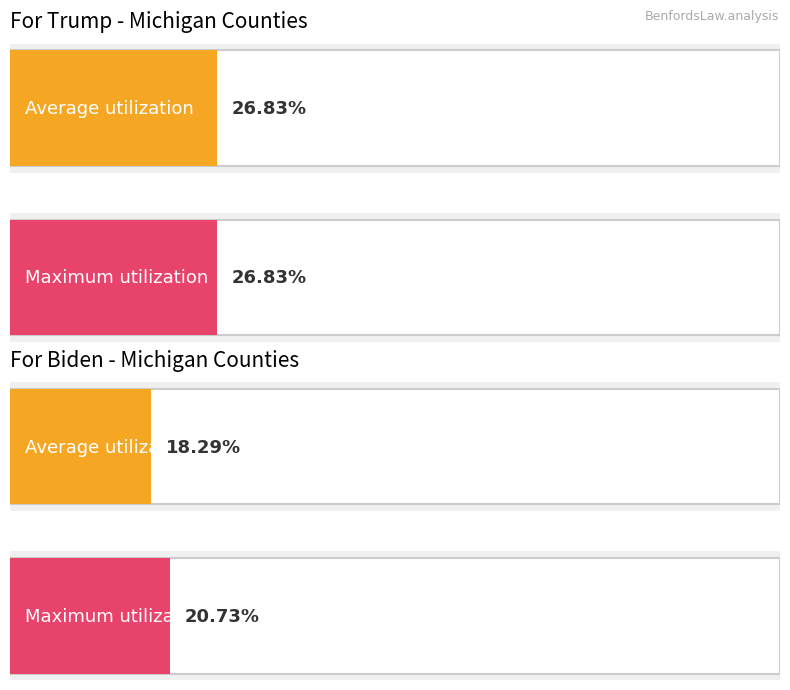

The For Trump series shows 1 at 7. True or false?

False